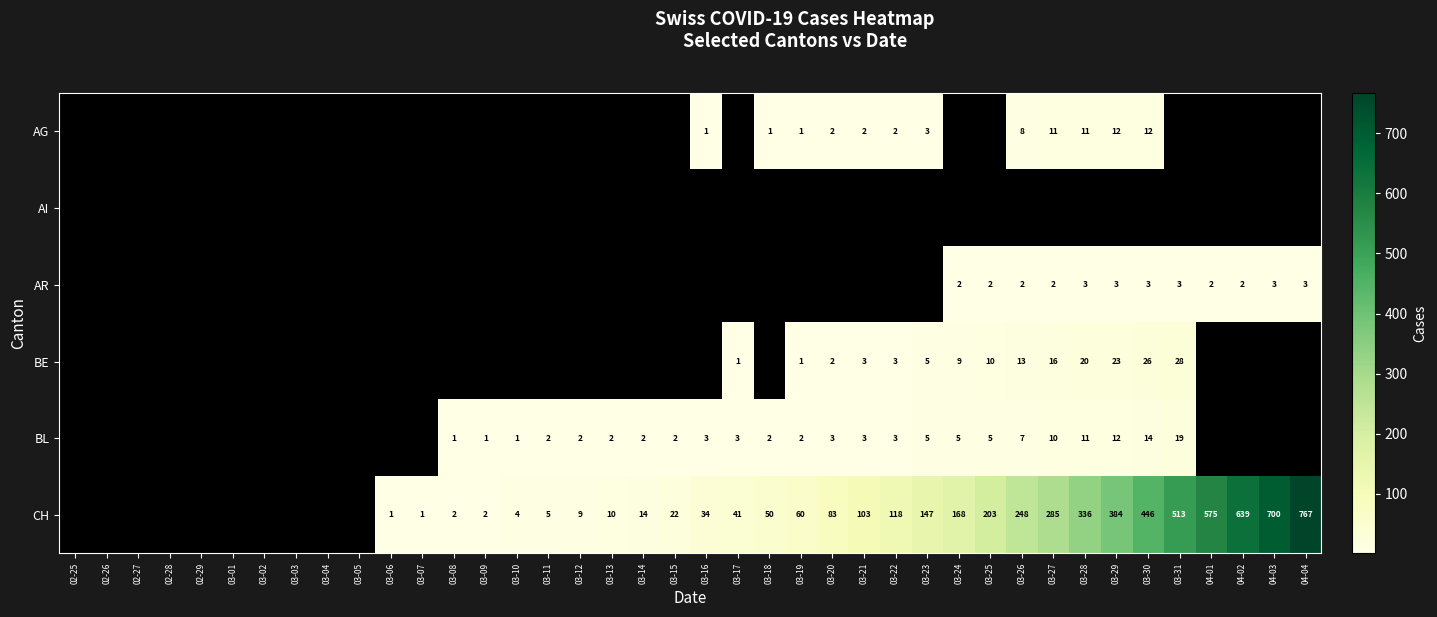

True or false: BL has a value of 1 at 03-10.

True